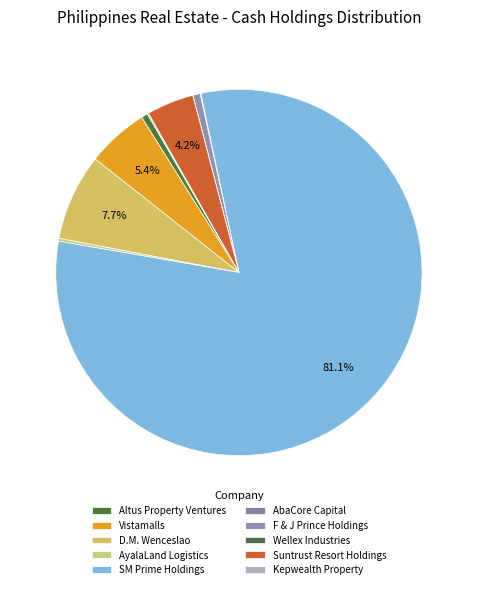

Combined, what portion of the pie is Vistamalls and AbaCore Capital?

5.5%